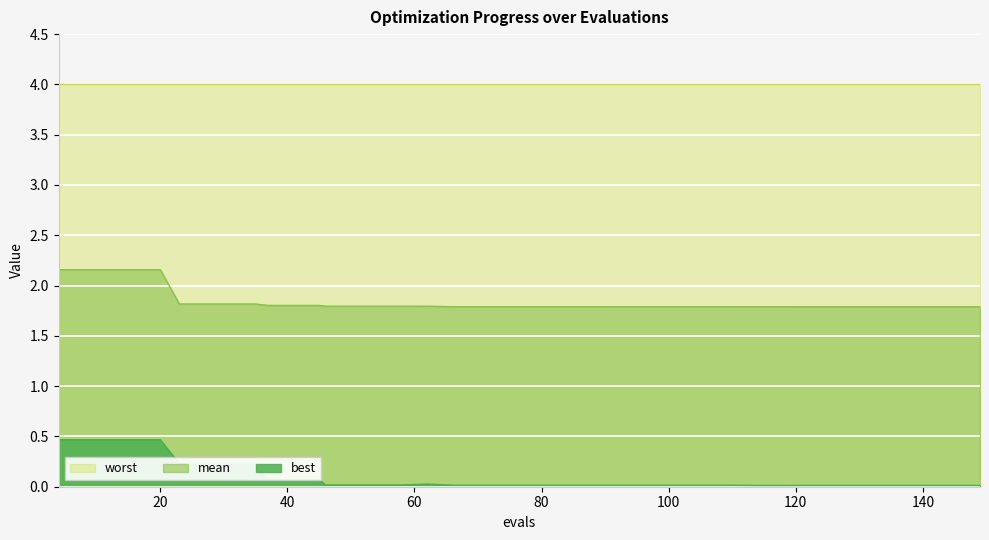

True or false: mean and best intersect in this chart.

False